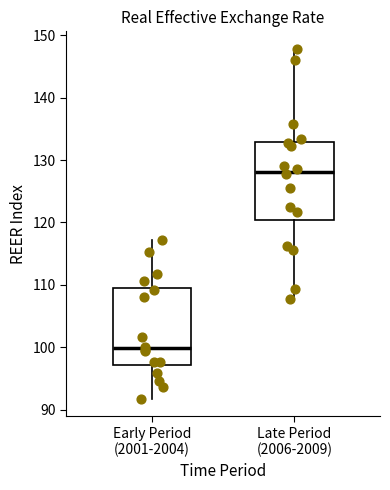

Reading left to right, transcribe this box plot: for each box, give where its median line is, the range the box spans, and where its two whiskers end, as read against the y-axis. The values are not printed on the chart, so give them approximately, as read against the axis.

Early Period (2001-2004): median 100, box 97 to 110, whiskers 92 to 117
Late Period (2006-2009): median 128, box 120 to 133, whiskers 108 to 148